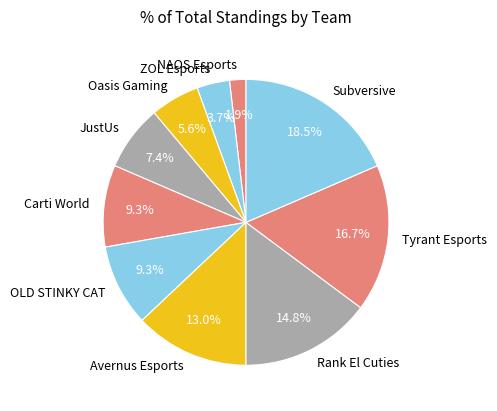

To the nearest percent, what is the combined percentage of Tyrant Esports and Rank El Cuties?

31%